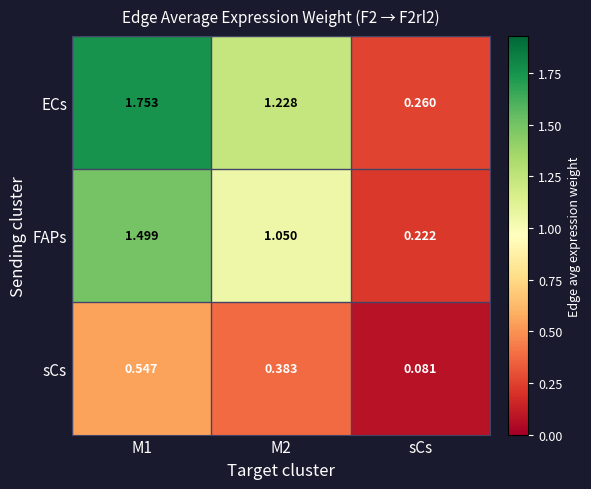

What is the total value across all series at M2?

2.7